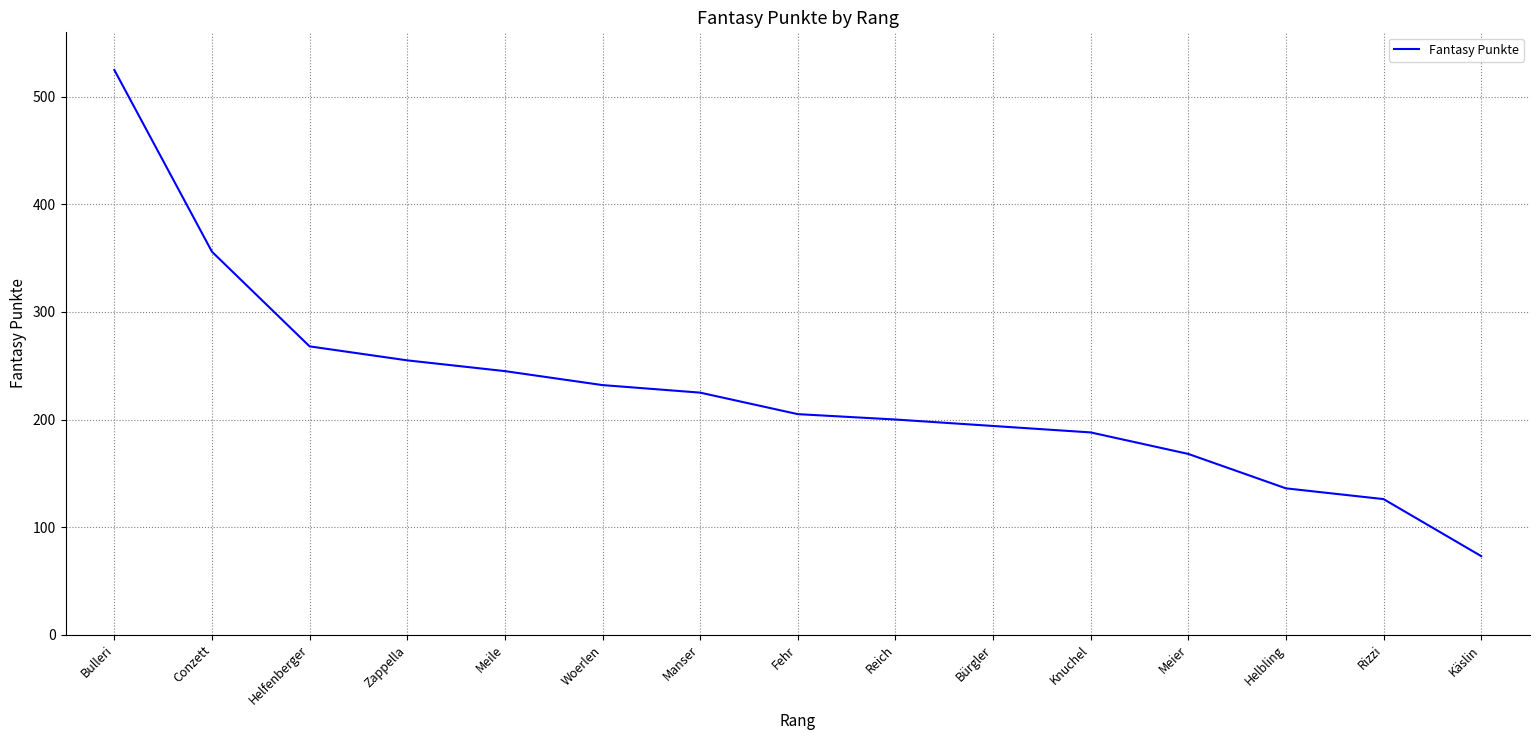

Reading left to right, transcribe all the data shown in this chart.

525	356	268	255	245	232	225	205	200	194	188	168	136	126	73